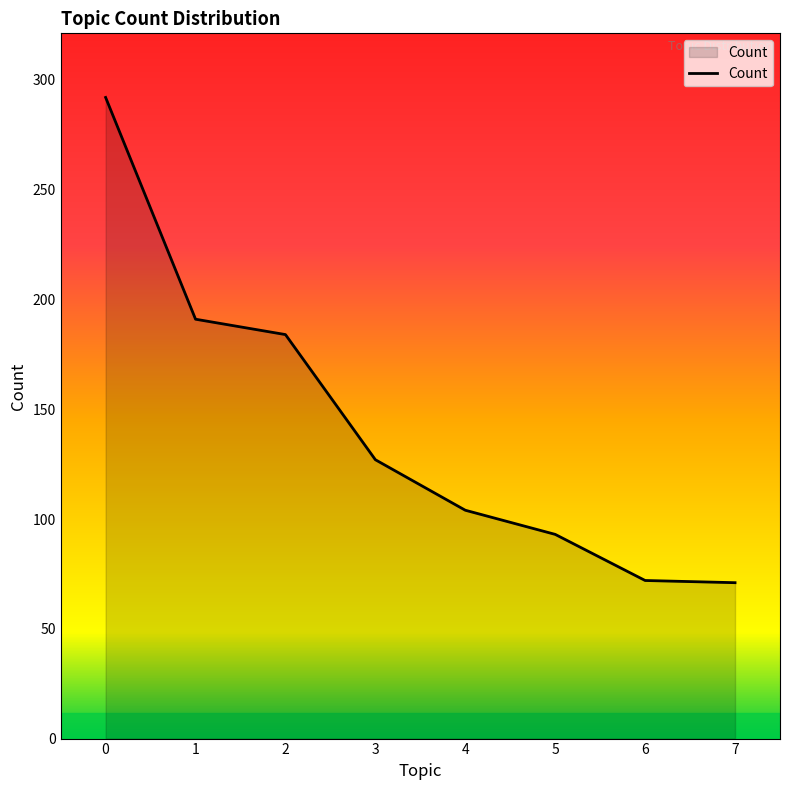

Where is the data nearest to the value 181?

2